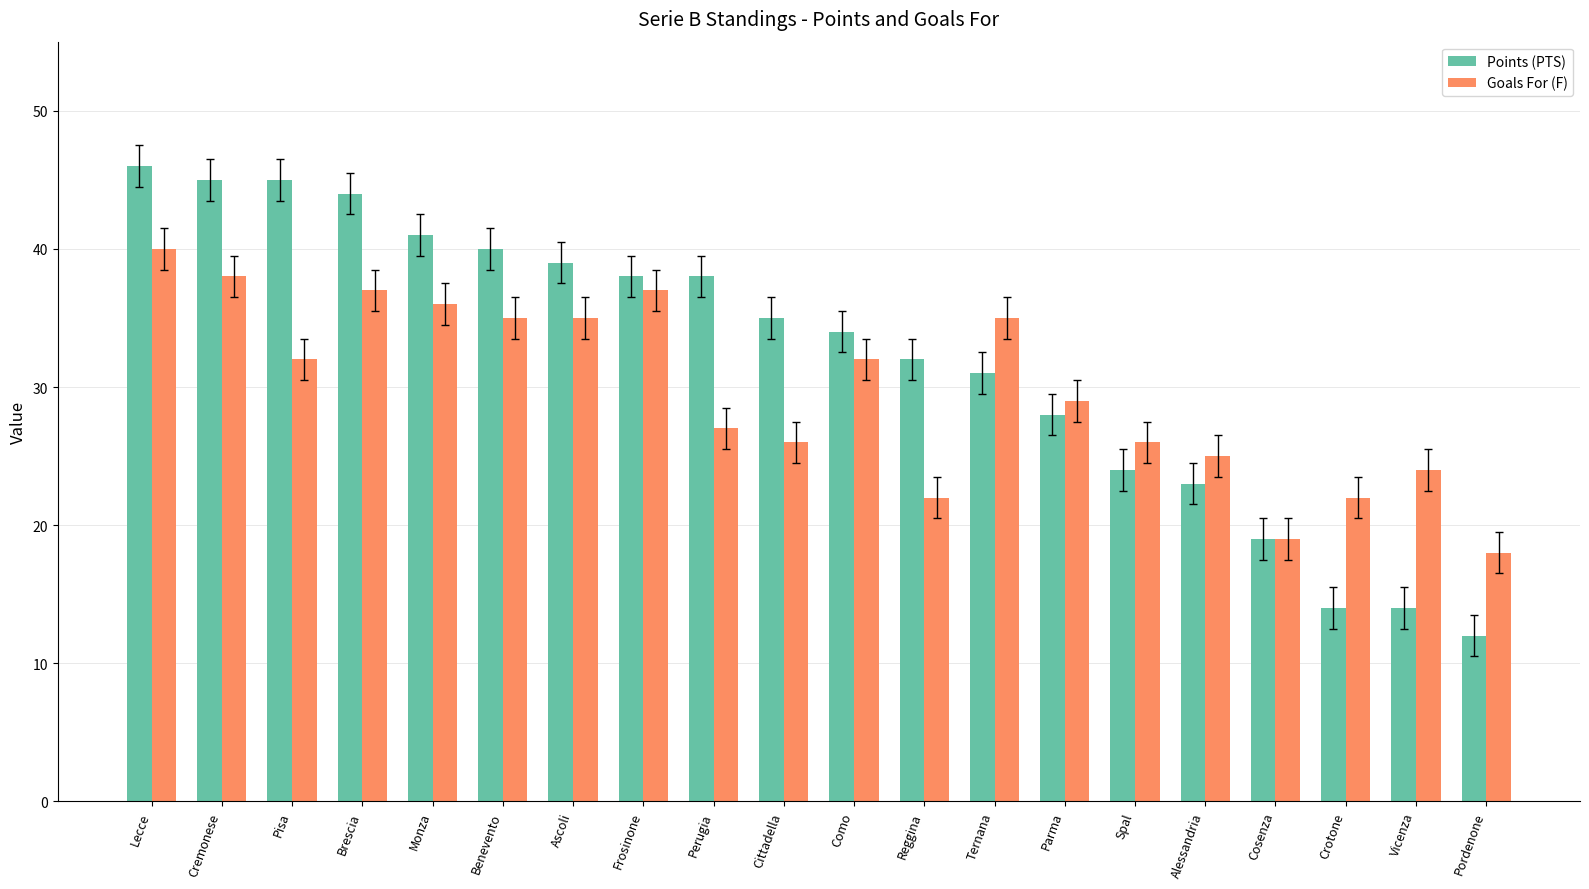

Which category has the highest value across all series?

Lecce